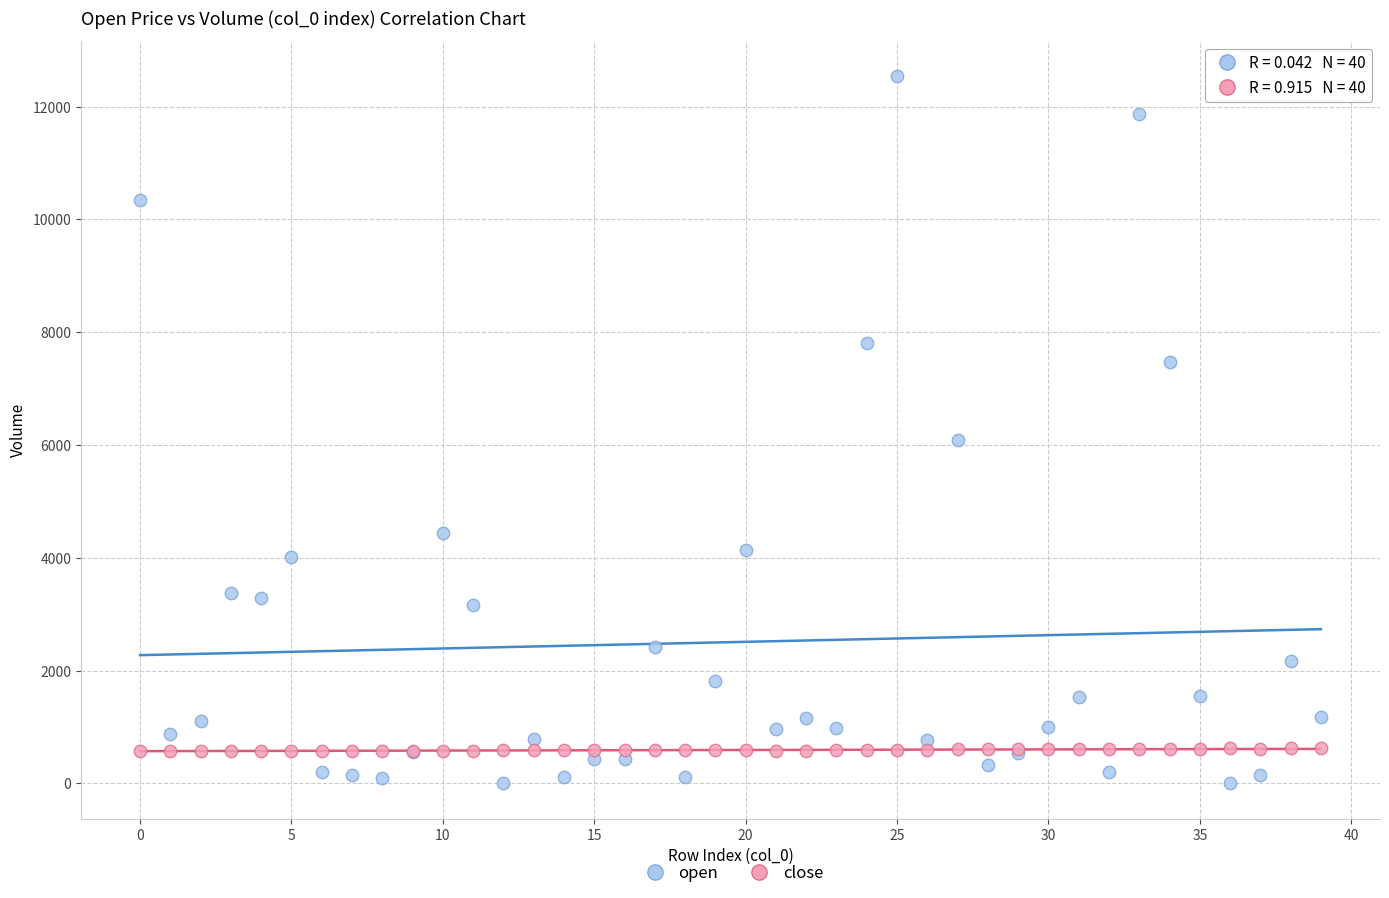

Across all series, what Y value is closest to 6270?

6094.8